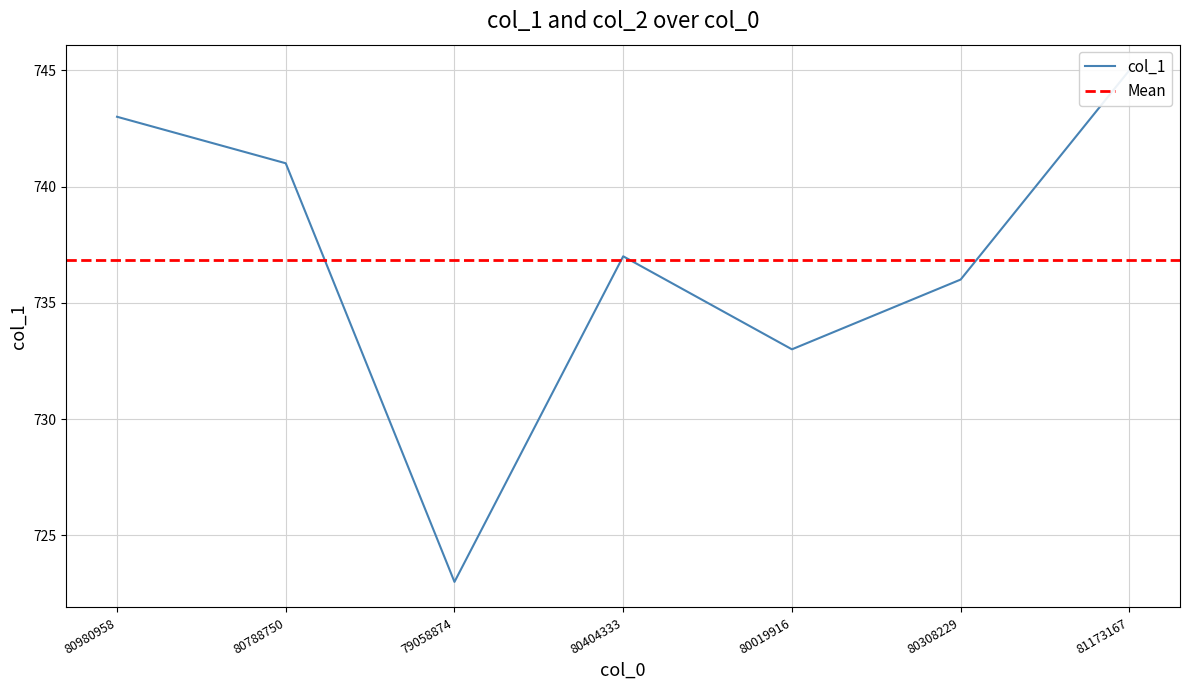

What position from the right is 80308229?

2